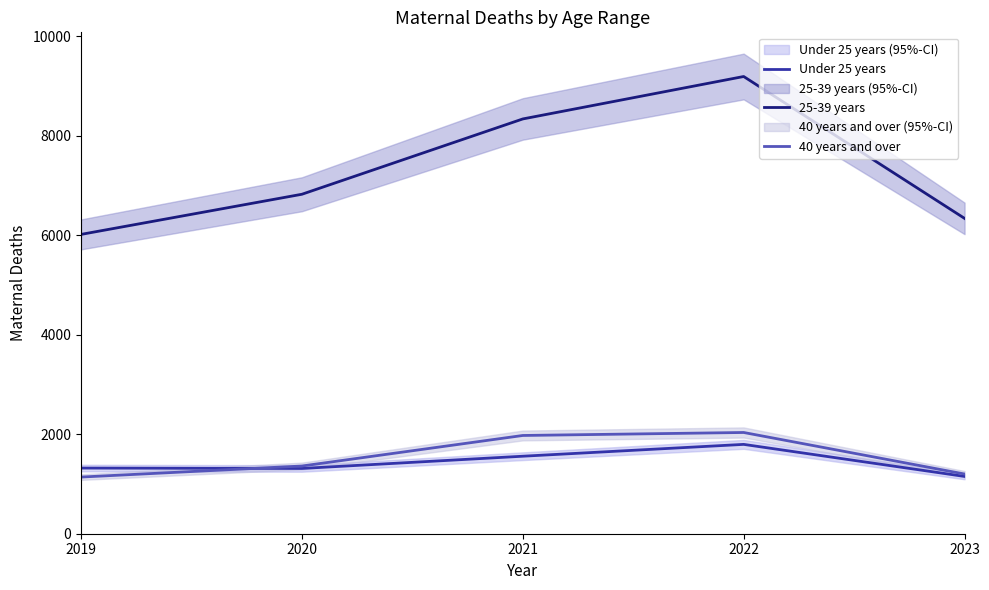

Where is 40 years and over nearest to the value 1587?

2020